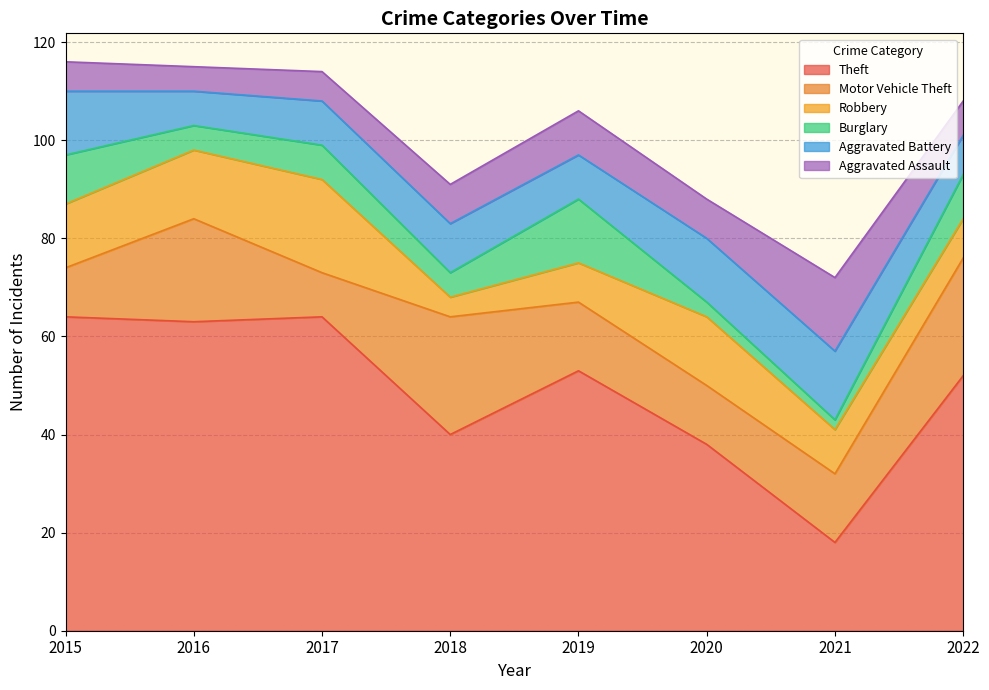

Is it true that Aggravated Assault equals 6 at 2017?

True